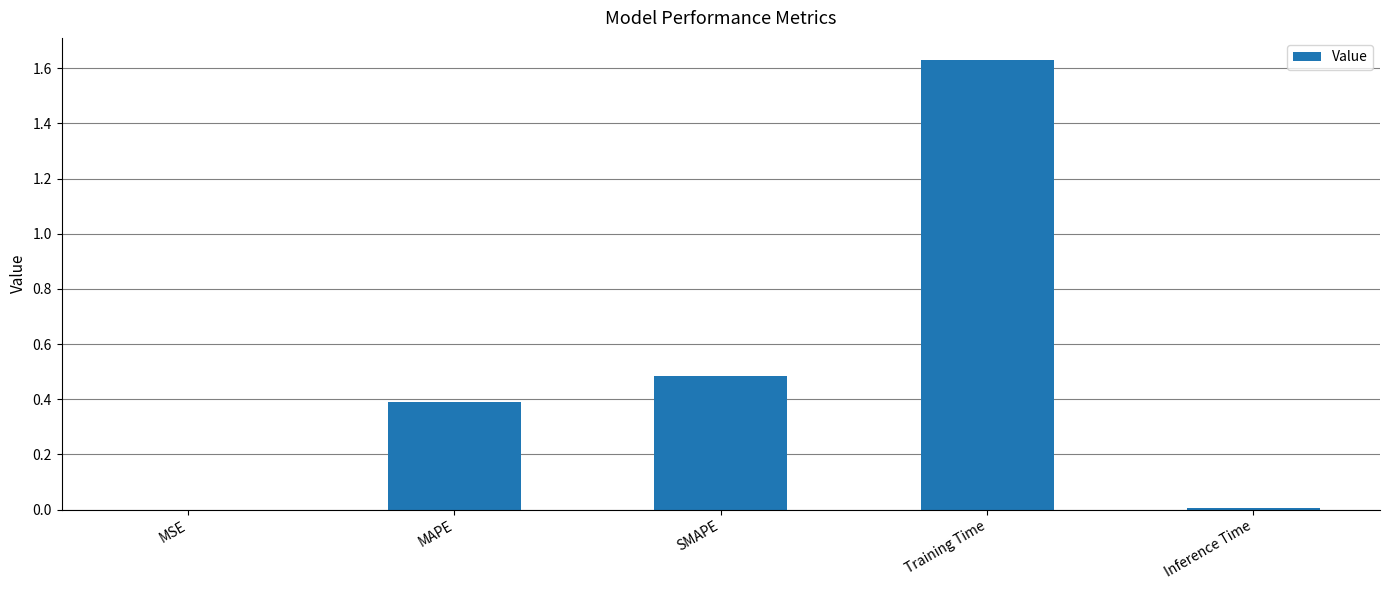

Between MAPE and Training Time, which is larger?

Training Time